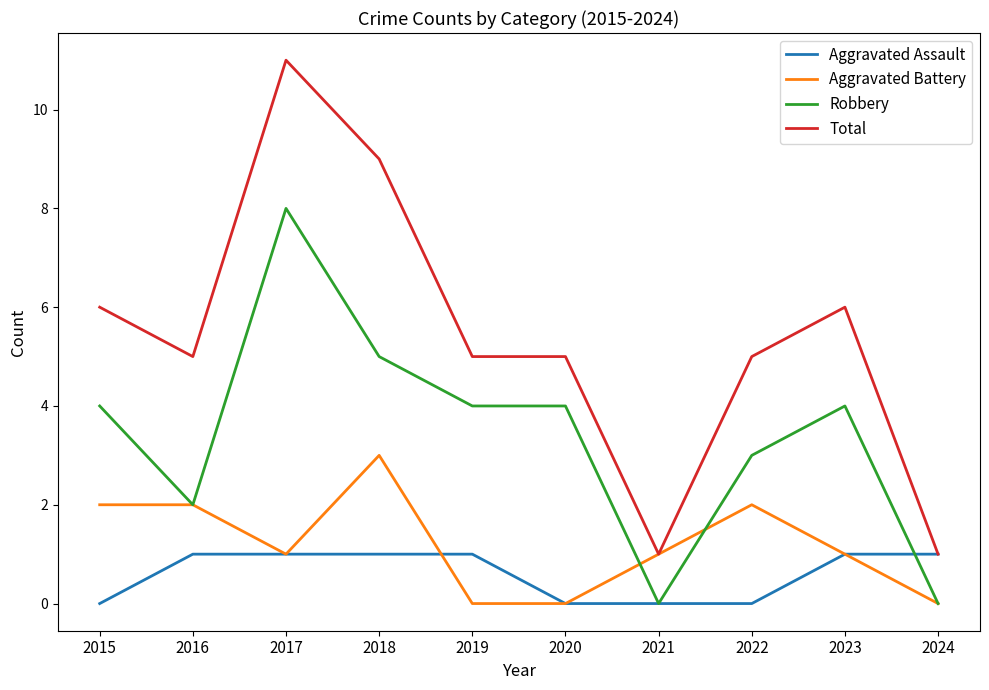

The value of Total at 2020 is 1. True or false?

False